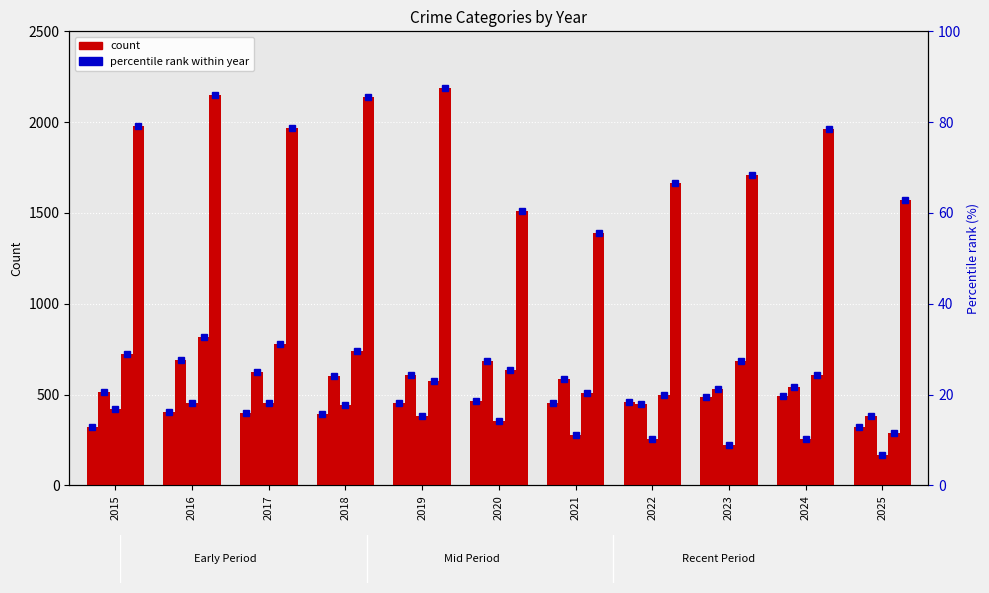

True or false: Theft has a value of 2071.3 at 2025.

False